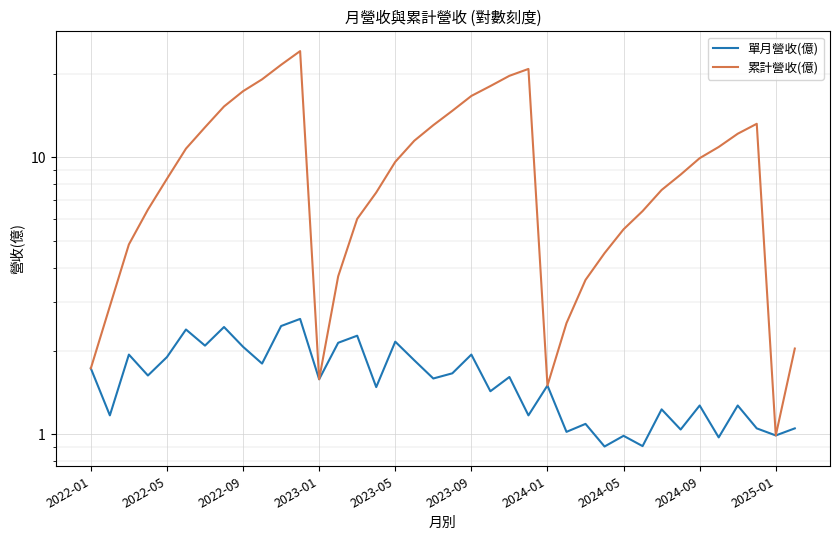

What is the difference between the second highest and second lowest values in the 單月營收(億) series?

1.6